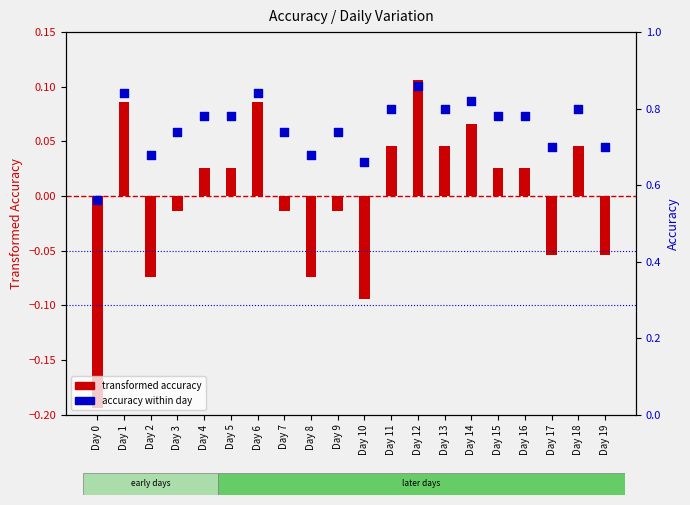

At how many categories does at least one series exceed 0?

20